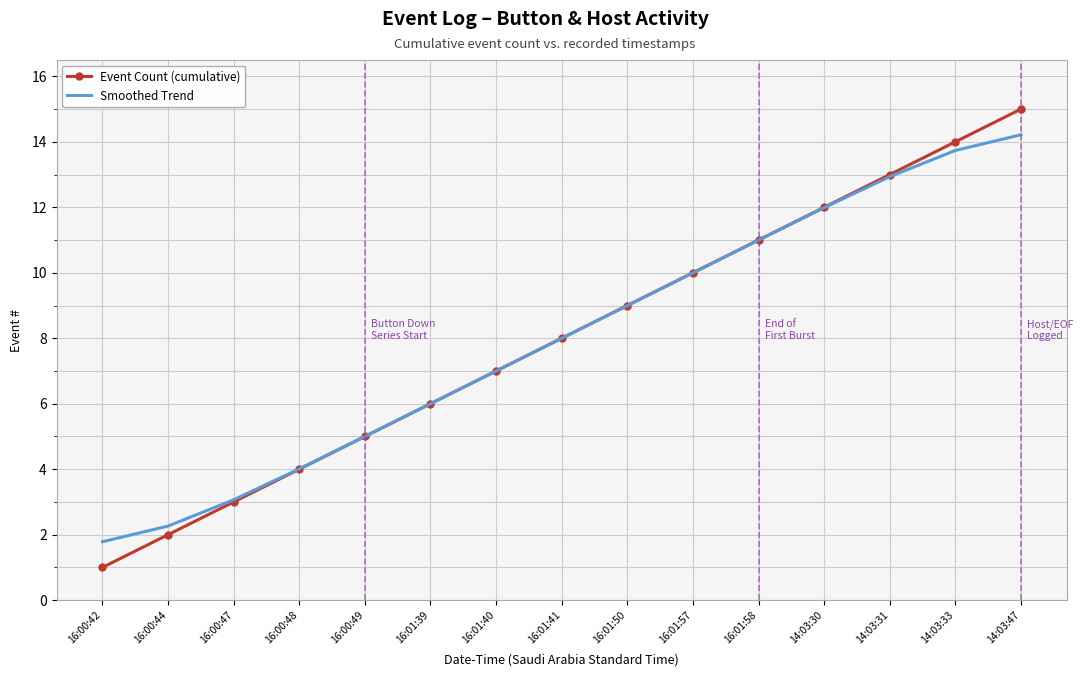

What is the smallest value displayed?

1.0